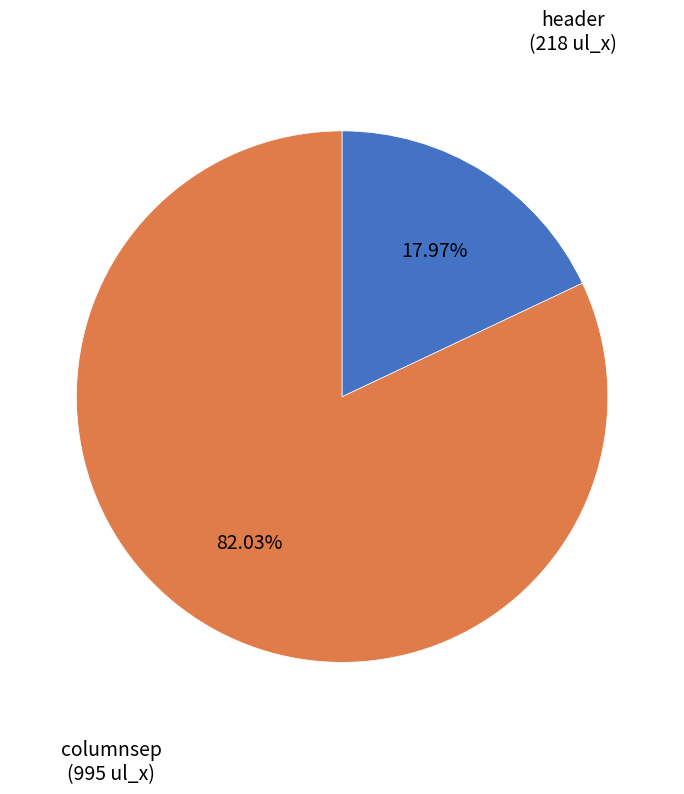

To the nearest percent, what portion does columnsep represent?

82%